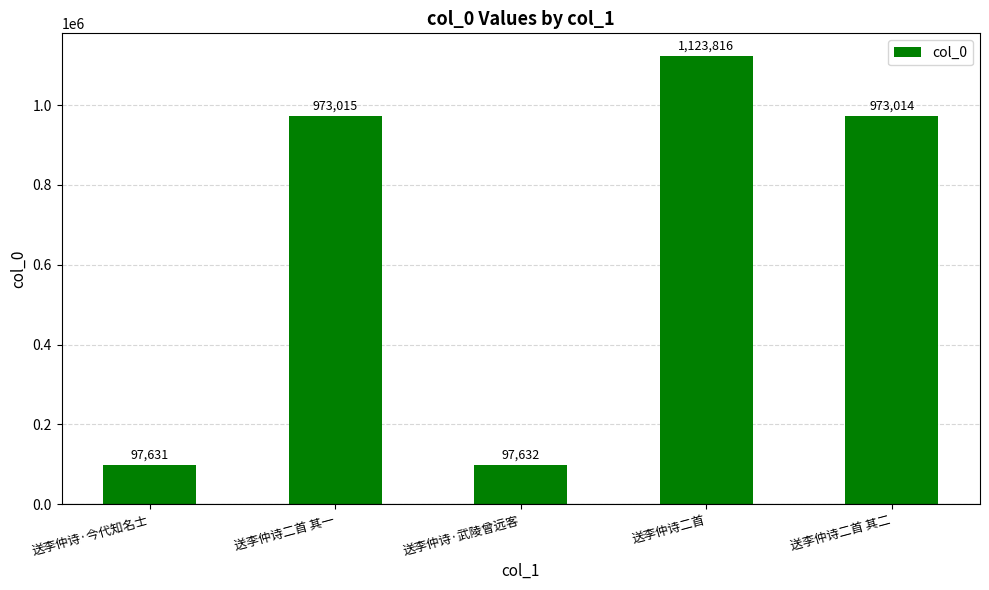

Is it true that the value at 送李仲诗二首 is 2011176?

False